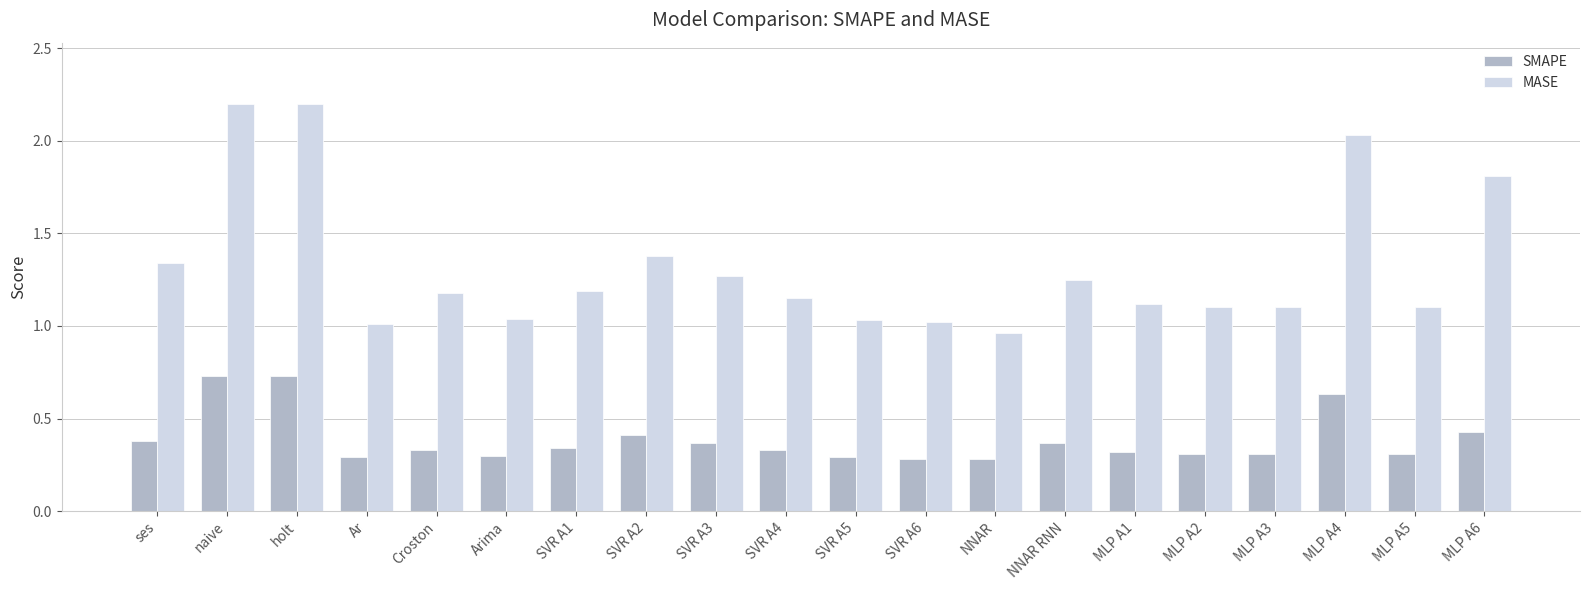

Rank the series at Croston from lowest to highest value.

SMAPE, MASE